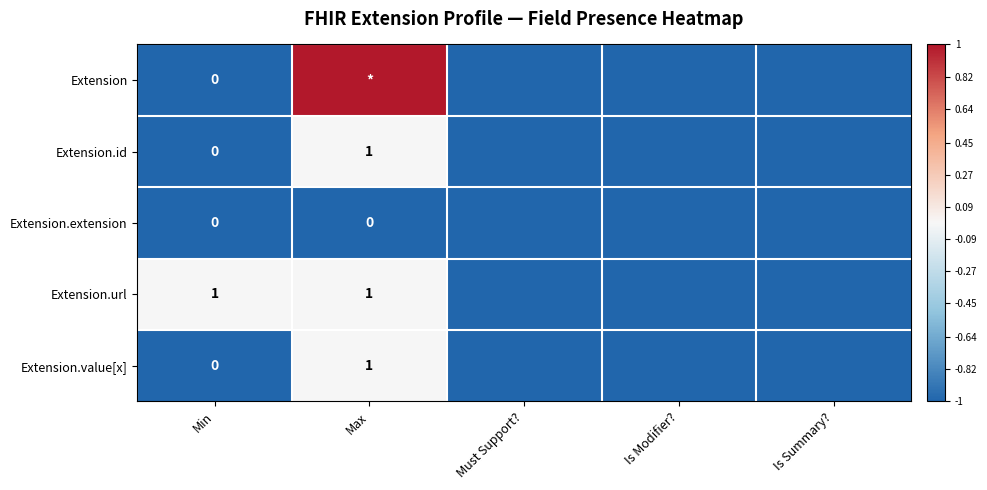

Between Is Modifier? and Max, which is larger?

Max